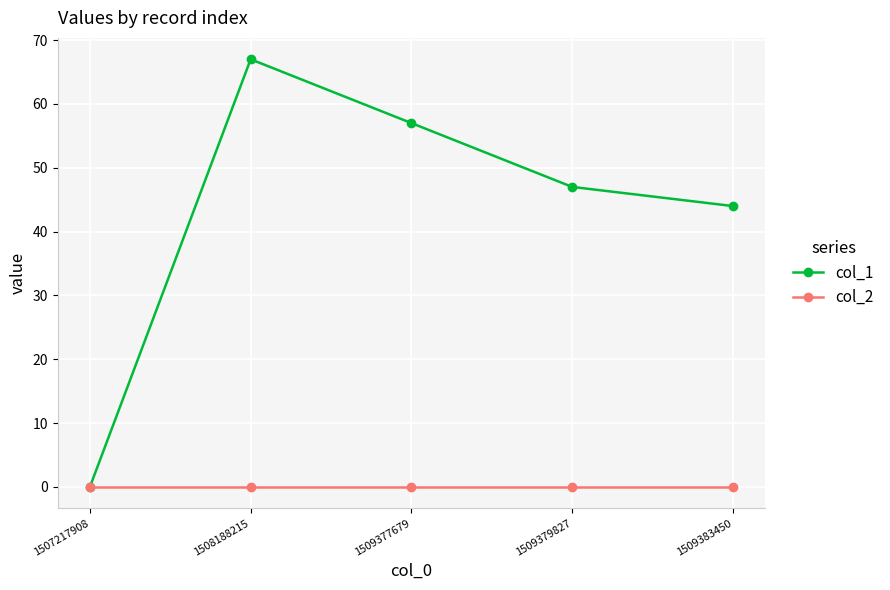

Which series has the largest range (max minus min)?

col_1